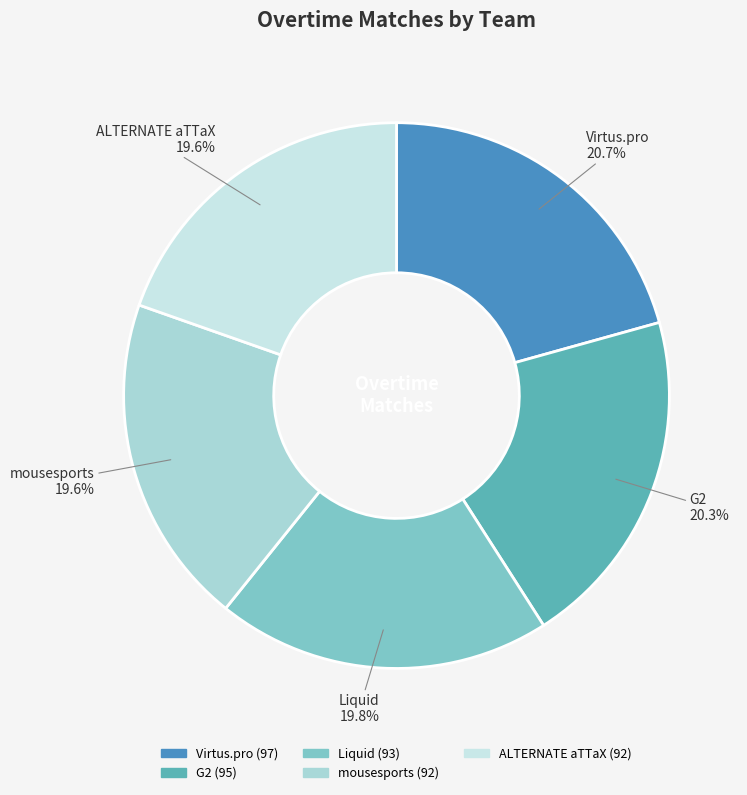

Is it true that G2 is 20% of the pie?

True